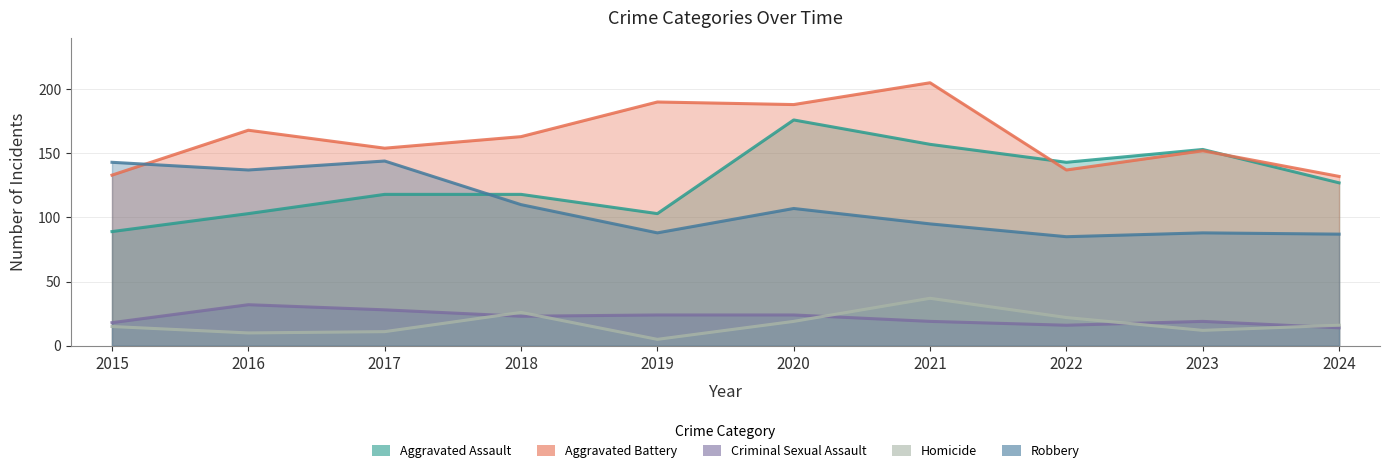

True or false: Criminal Sexual Assault and Robbery cross at least once.

False